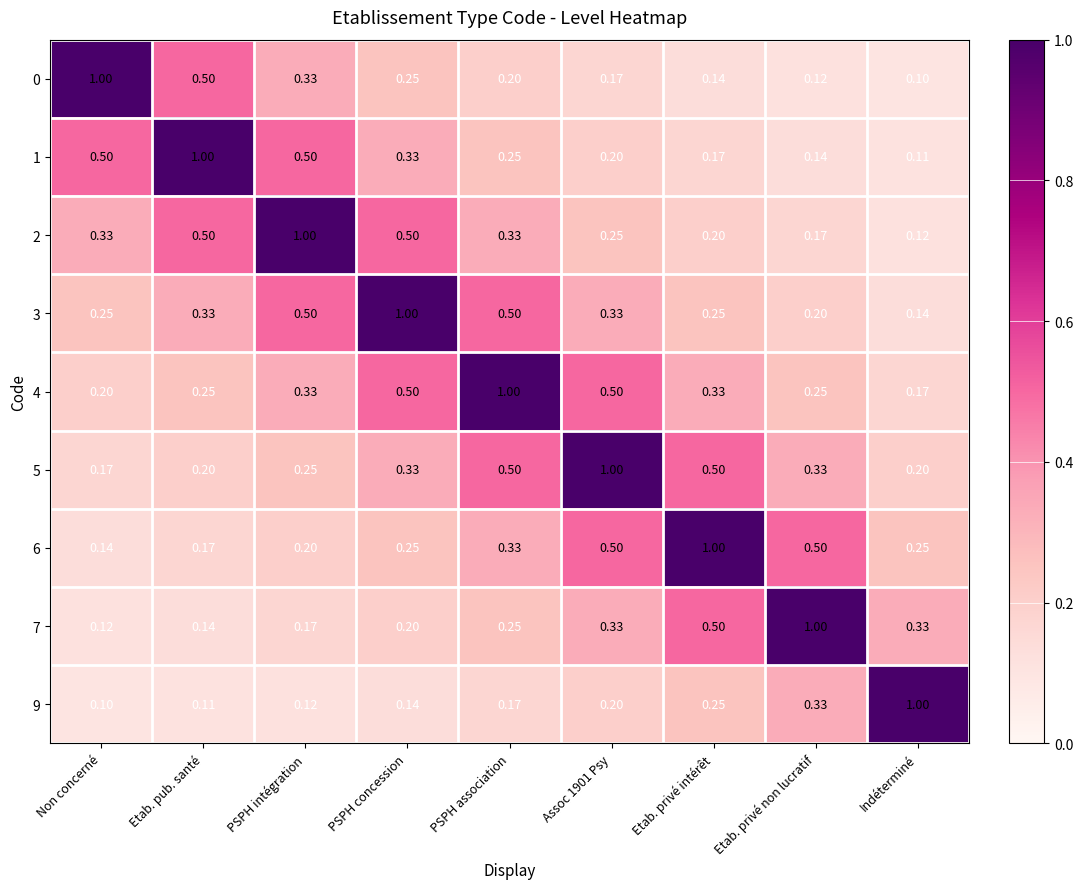

Where is 4 nearest to the value 0?

Indéterminé